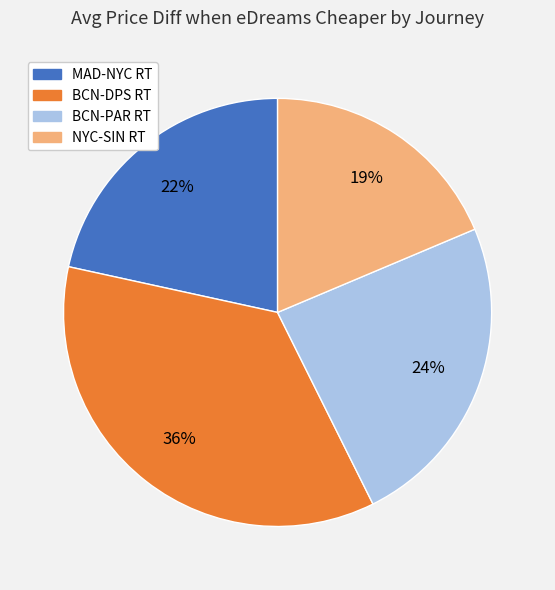

Is there any slice that represents more than half of the pie?

No